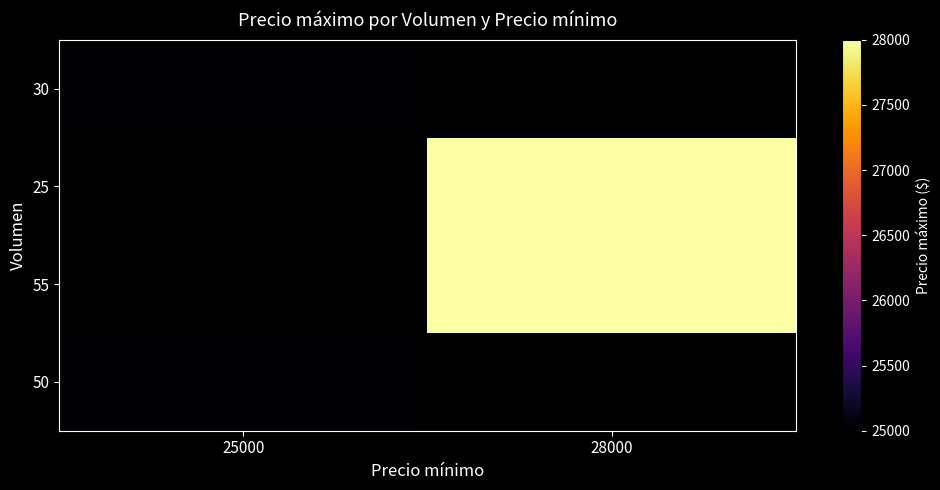

At which category does the chart reach its minimum across all series?

25000